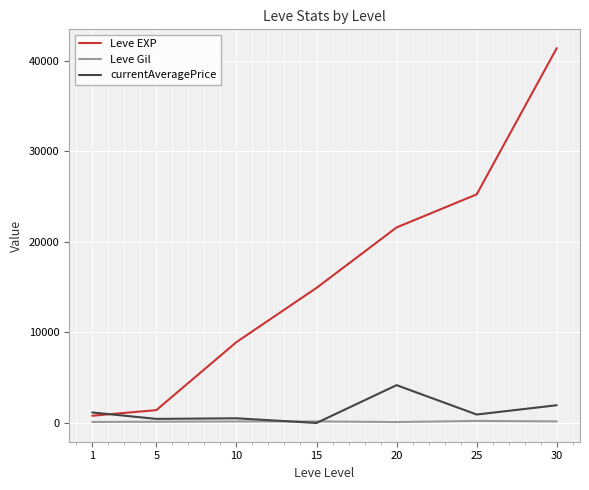

What are all the series names shown in the legend?

Leve EXP, Leve Gil, currentAveragePrice